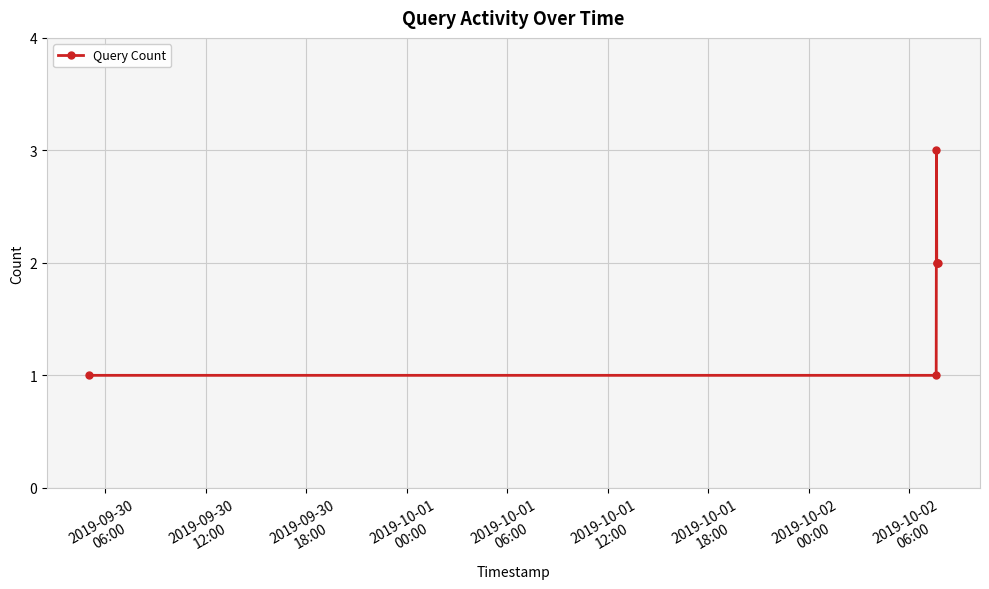

What is the maximum value shown in the chart?

3